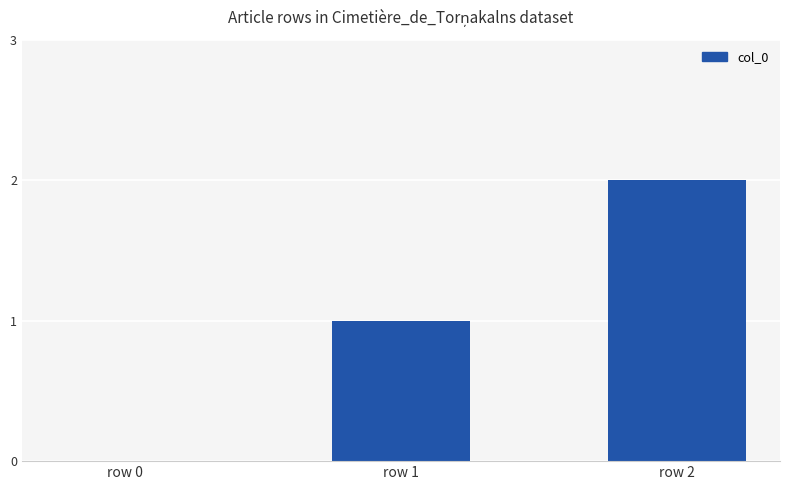

How many data points does each series have?

3